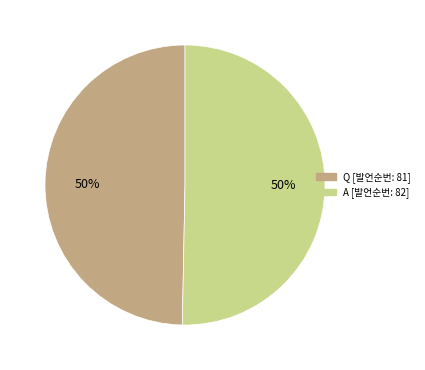

To the nearest percent, what is the average slice percentage?

50%